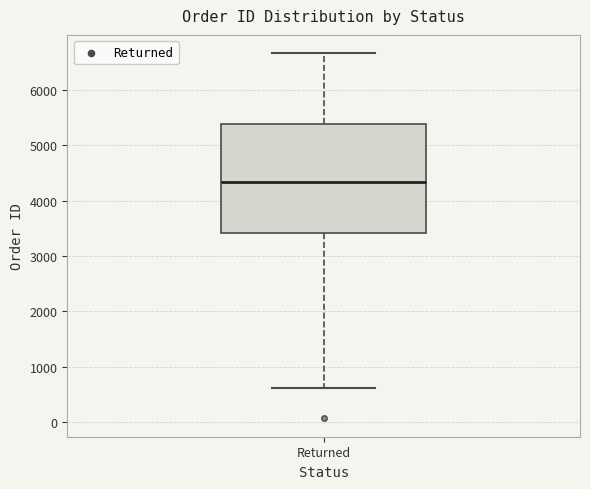

Transcribe this box plot: give where the median line is, the range the box spans, and where the two whiskers end, as read against the y-axis. The values are not printed on the chart, so give them approximately, as read against the axis.

median 4300, box 3400 to 5400, whiskers 600 to 6700